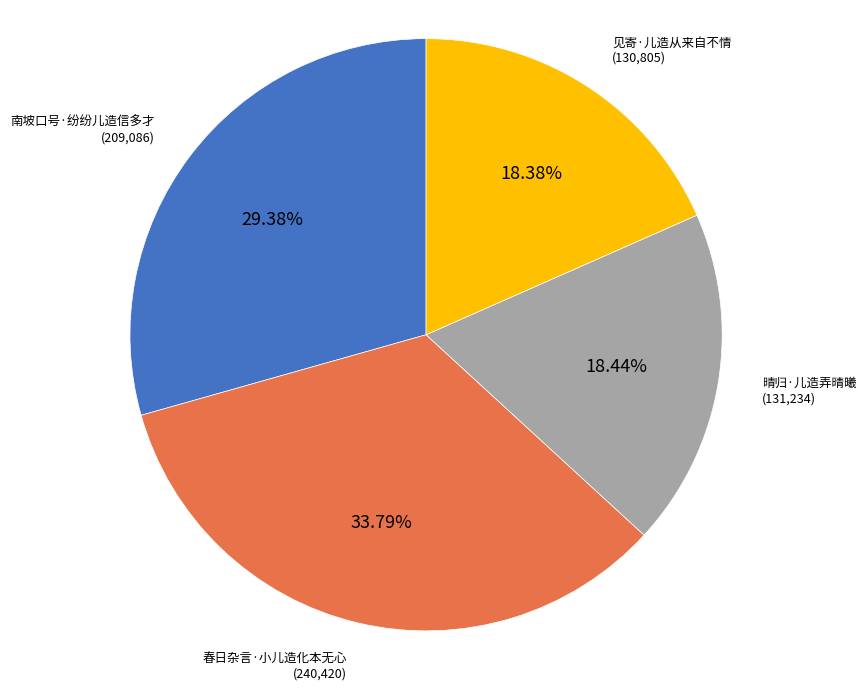

Is the sum of 见寄·儿造从来自不情 and 晴归·儿造弄晴曦 greater than half?

No